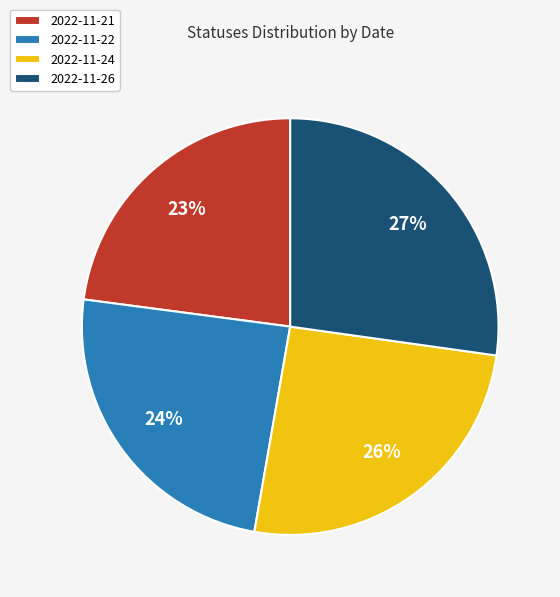

What percentage is the 2022-11-24 slice, to the nearest percent?

26%